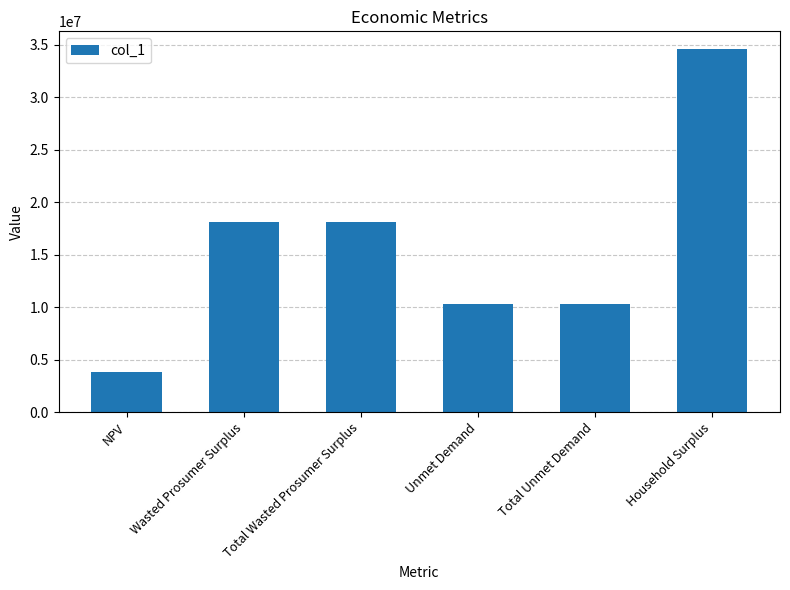

What is the sum of the values at Wasted Prosumer Surplus and Total Unmet Demand?

28378393.4